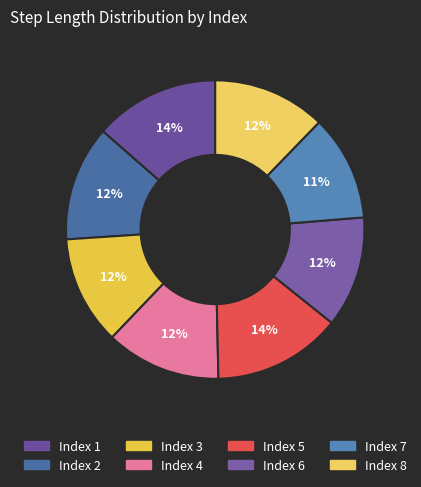

Count the number of slices in the pie.

8